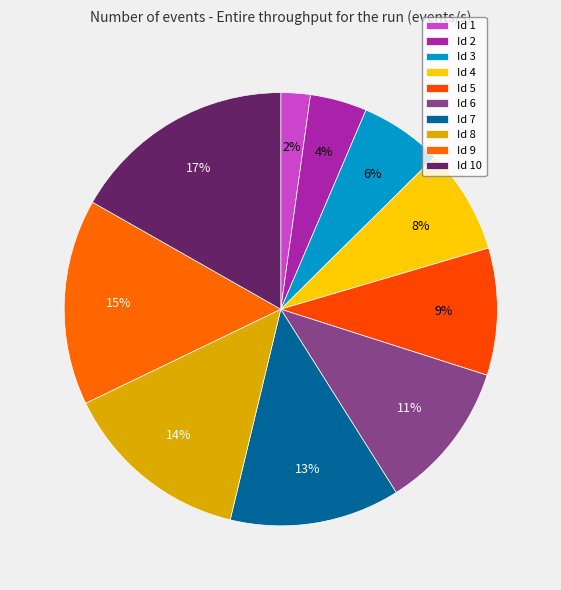

Count the number of slices in the pie.

10